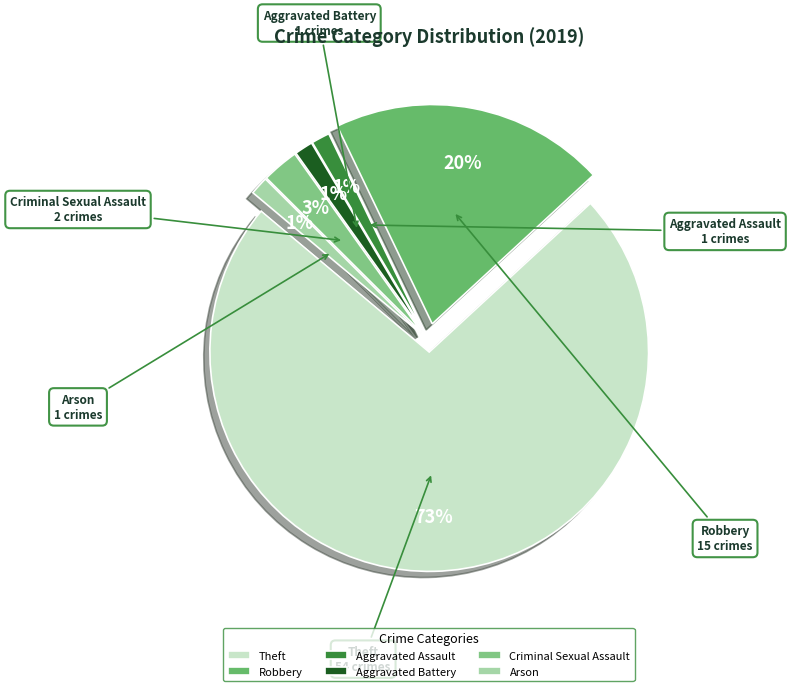

Which category has the smallest portion of the pie?

Aggravated Assault